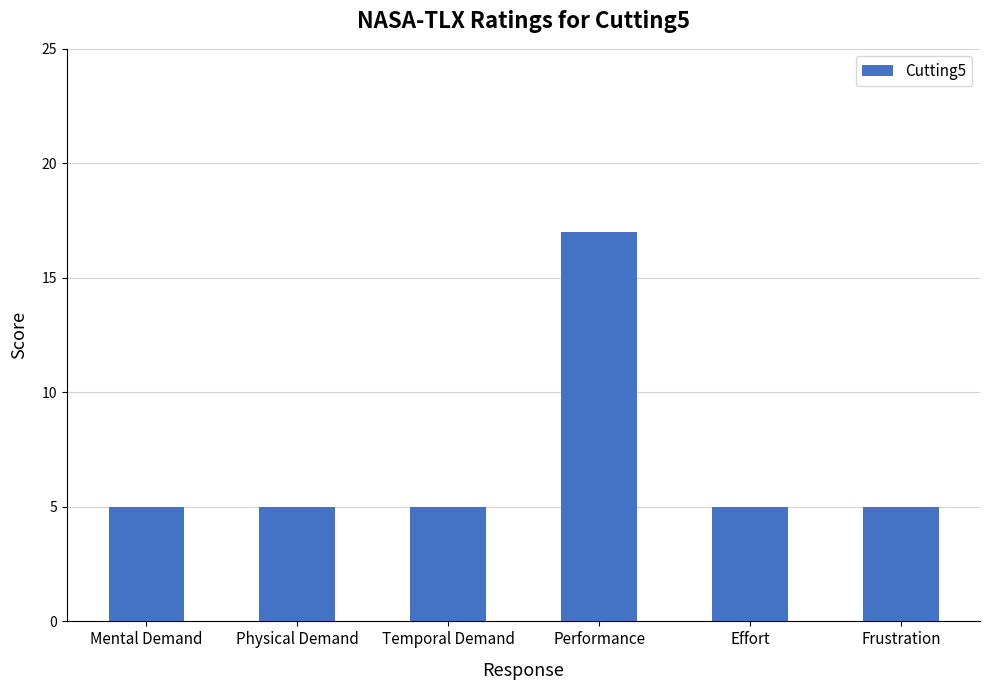

What is the label of the 3rd bar from the right?

Performance